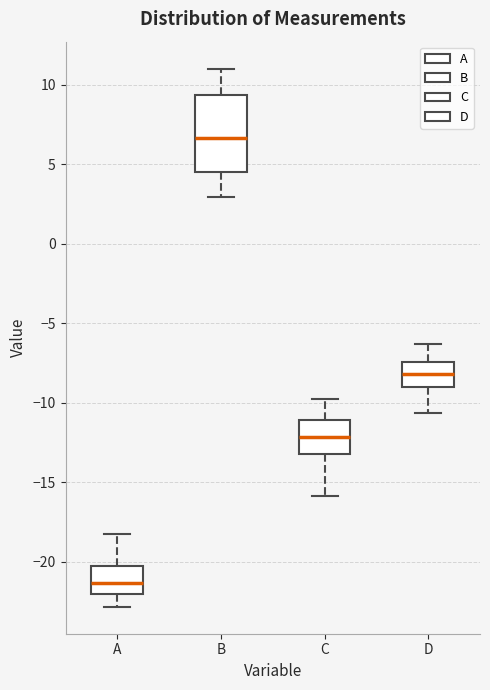

Where does the median line of the box for A sit on the y-axis? The values are not printed on the chart, so give them approximately, as read against the axis.

-21.5